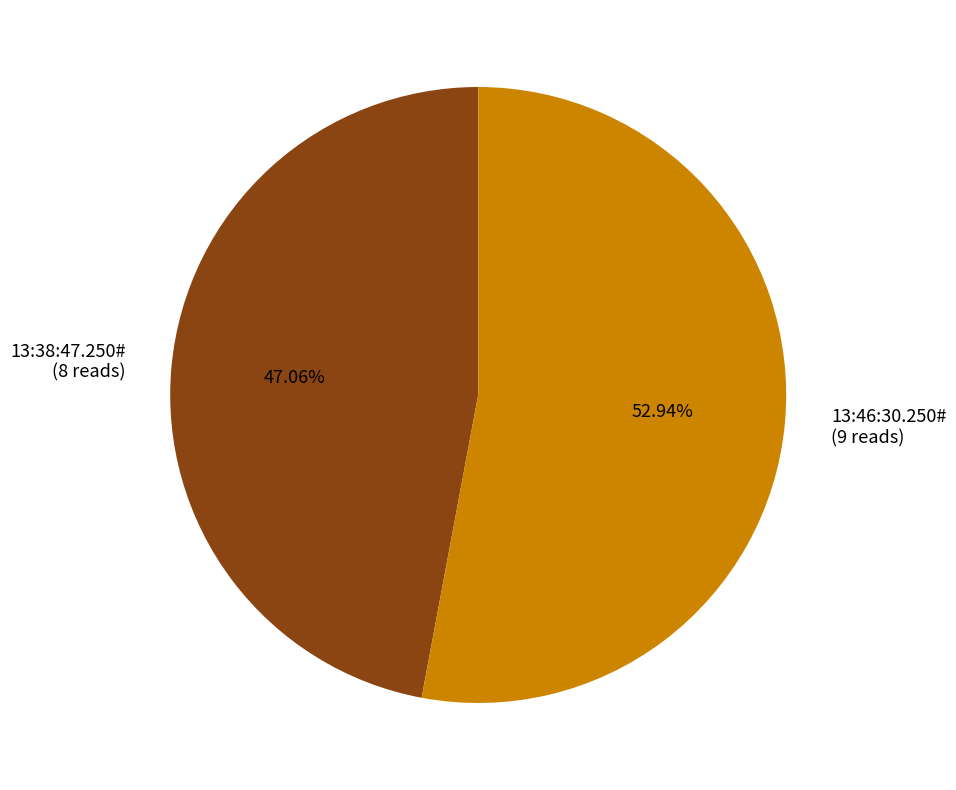

What is the ratio of the value at 13:38:47.250# (8 reads) to the value at 13:46:30.250# (9 reads)?

0.9